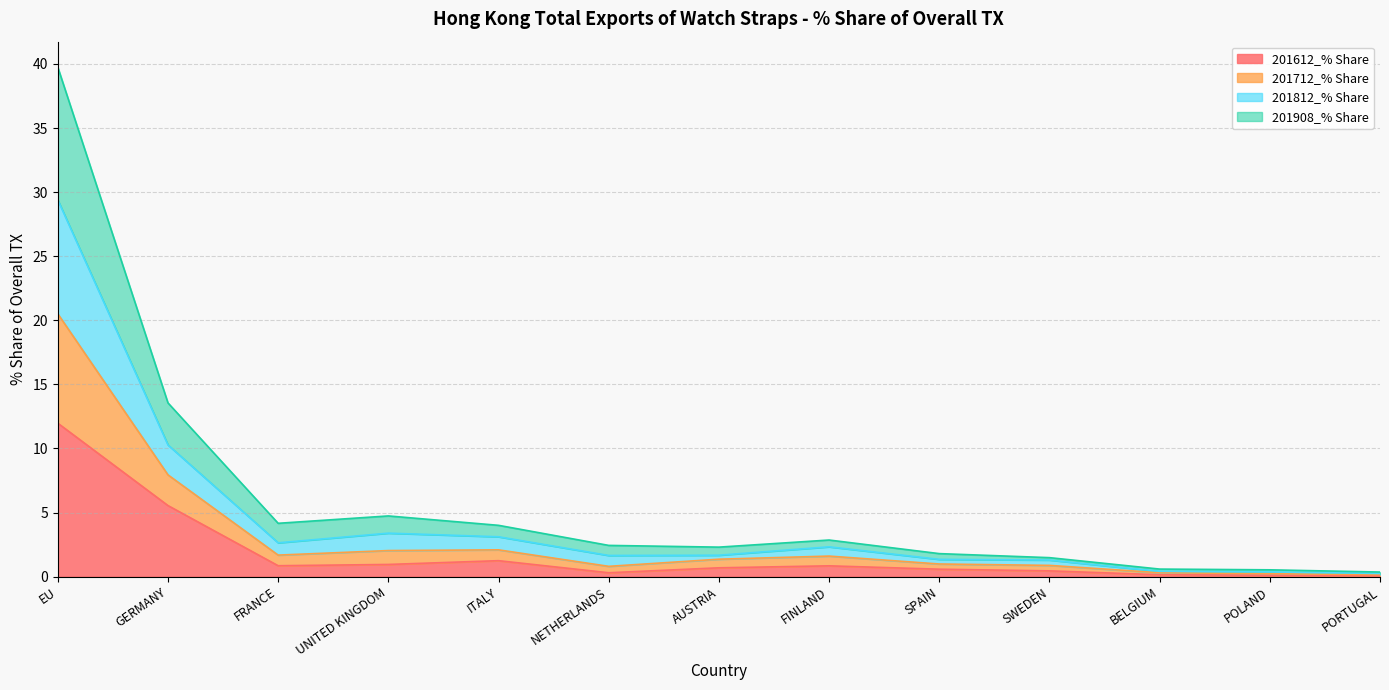

At which category is the sum across all series the highest?

EU